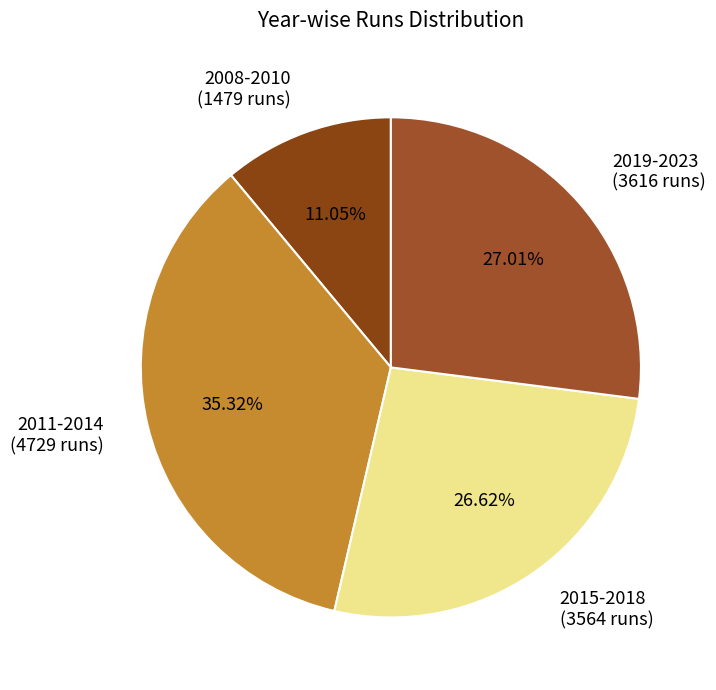

Is there a majority slice in this chart?

No